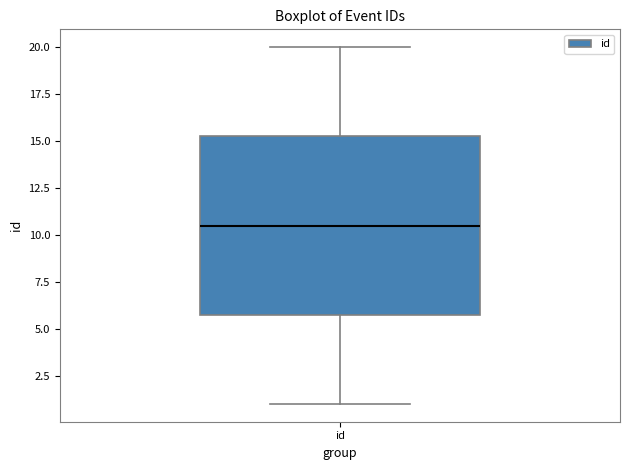

Transcribe this box plot: give where the median line is, the range the box spans, and where the two whiskers end, as read against the y-axis. The values are not printed on the chart, so give them approximately, as read against the axis.

median 10.5, box 6.0 to 15.5, whiskers 1.0 to 20.0